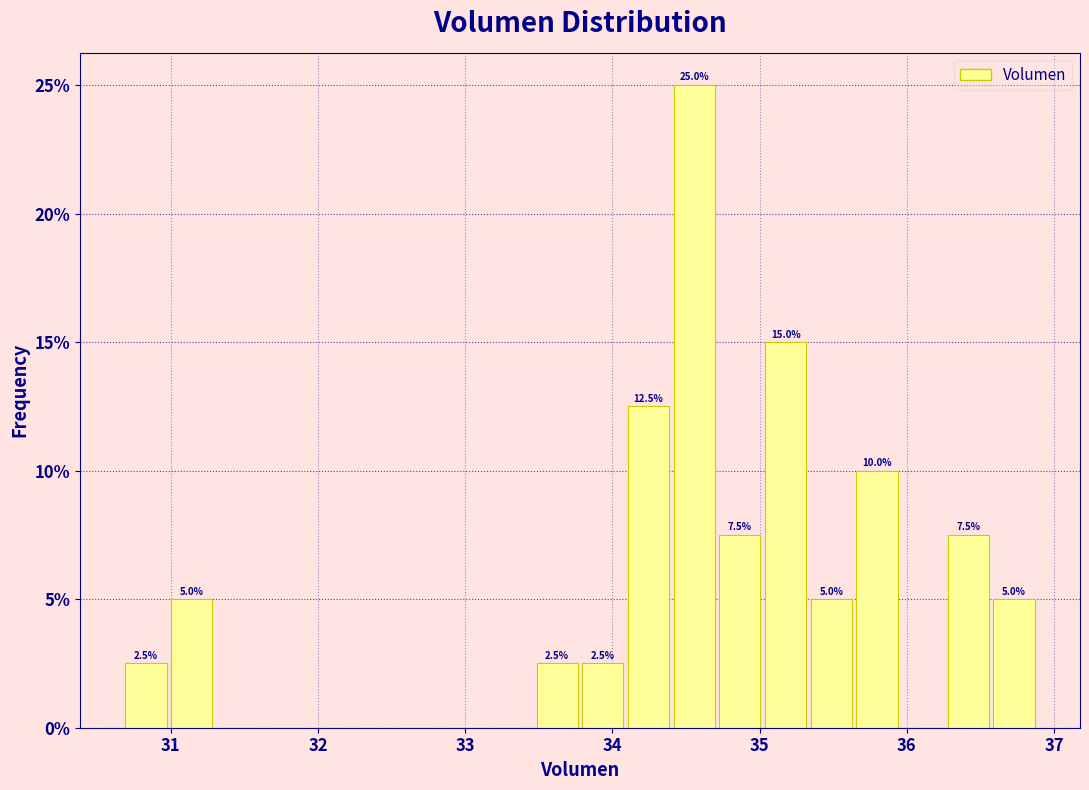

Read against the x-axis, roughly where is the centre of the tallest bar?

34.6